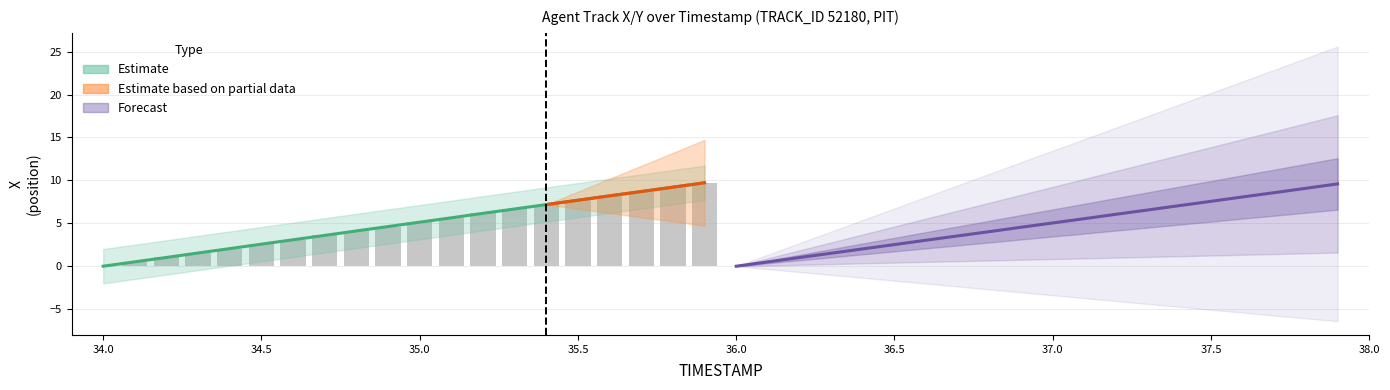

What is the maximum value shown in the chart?

9.6